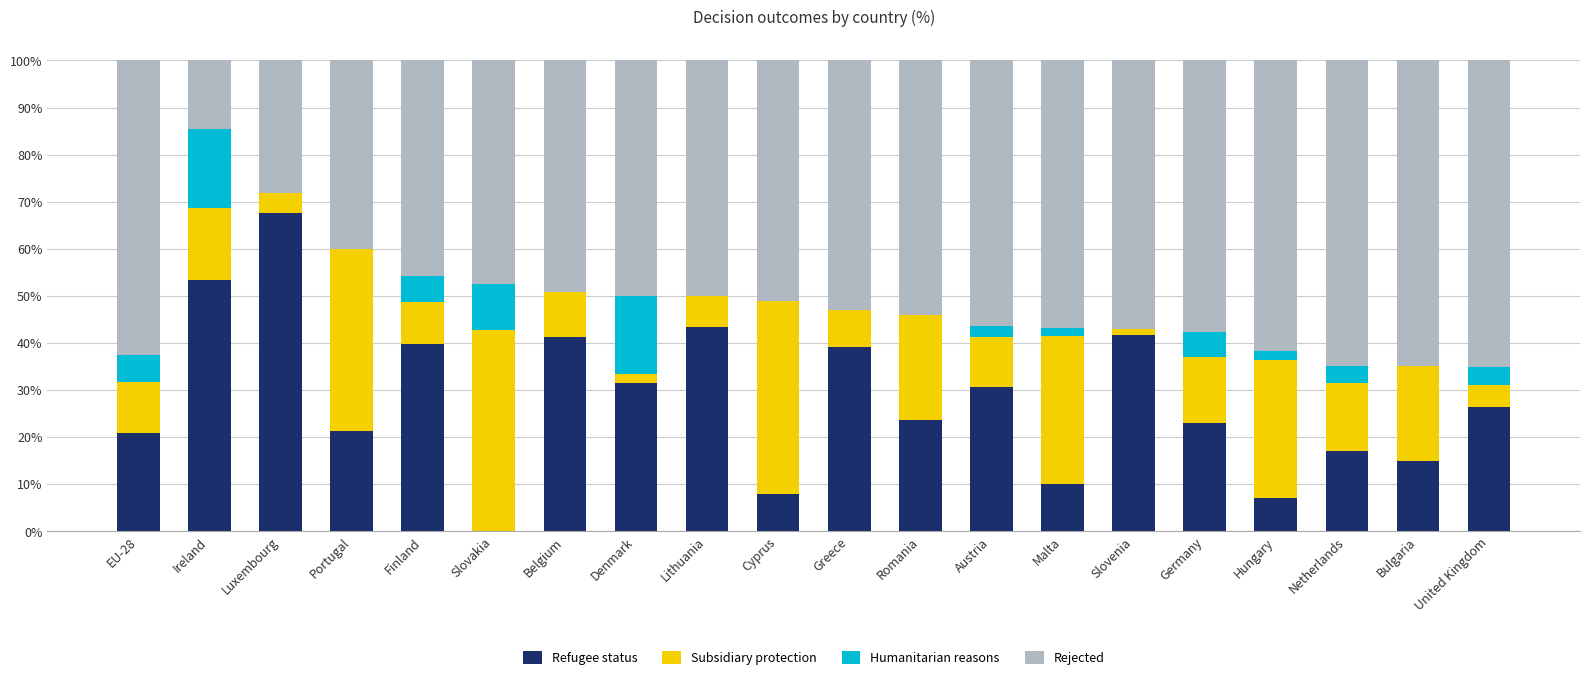

What is the highest value of the Refugee status series?

67.7